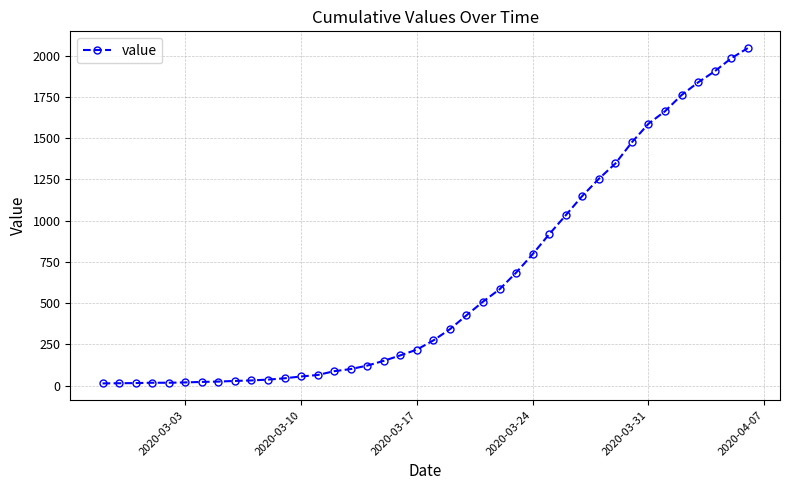

What is the value of the 17th point from the left?

121